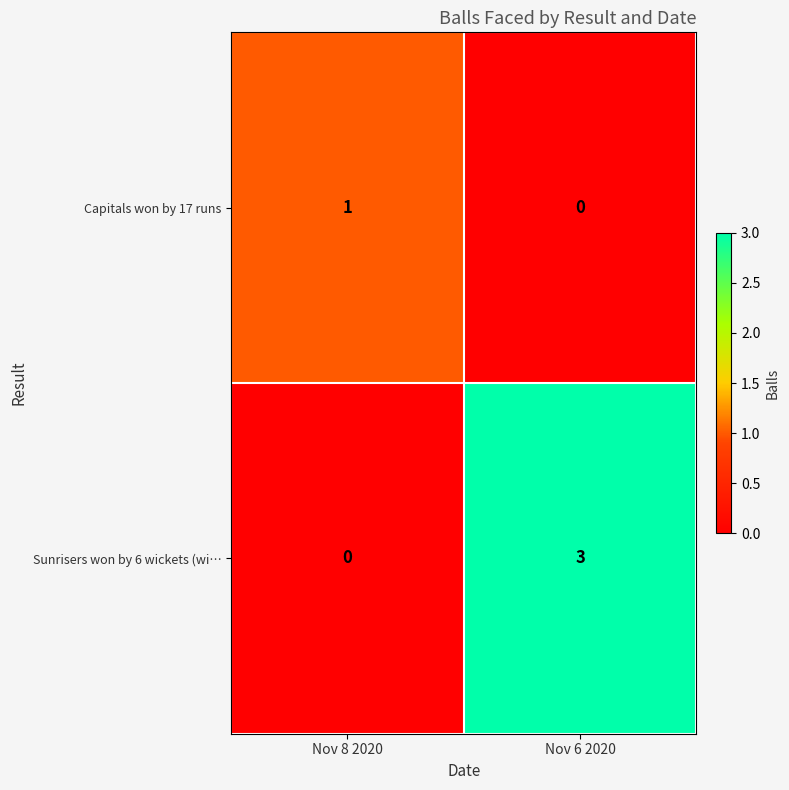

Which category has the highest value across all series?

Nov 6 2020